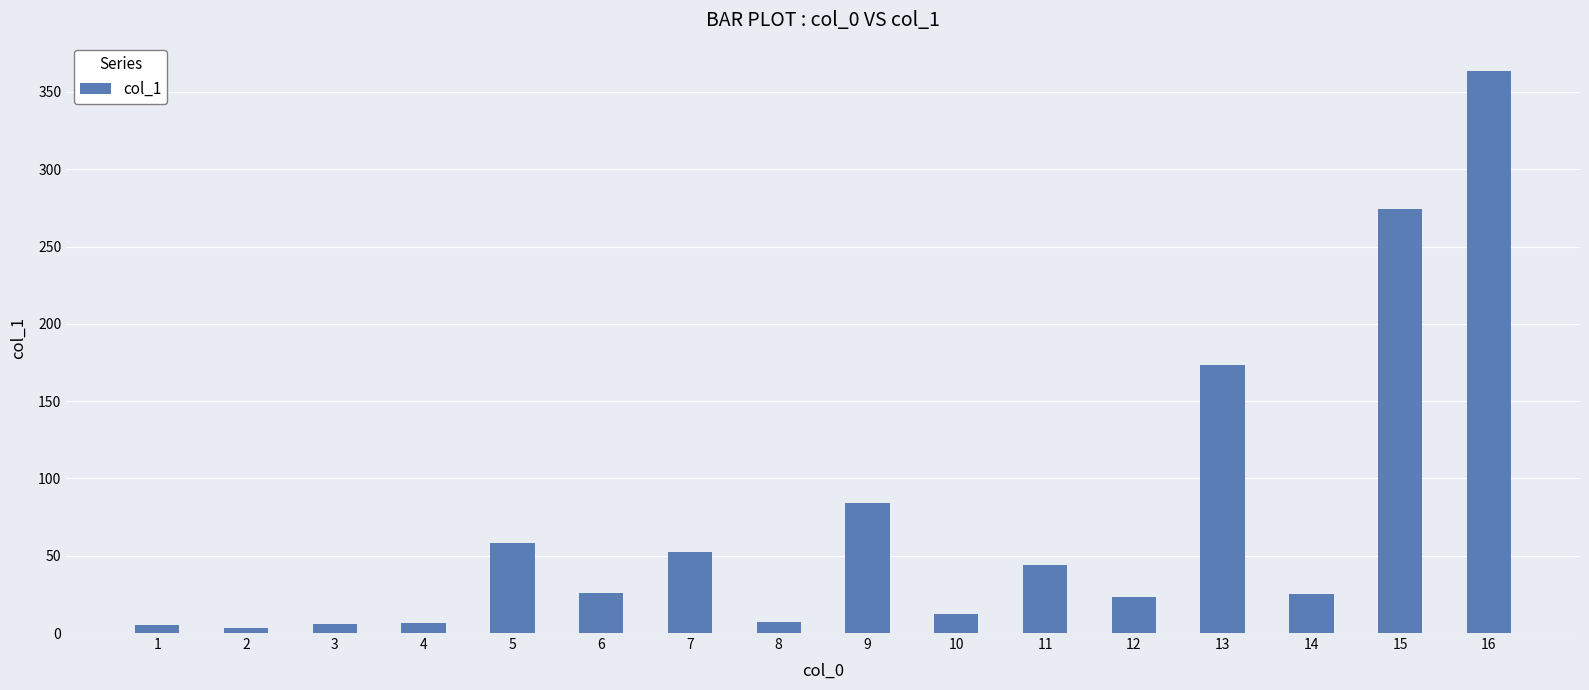

Is it true that the value at 5 is 89.6?

False